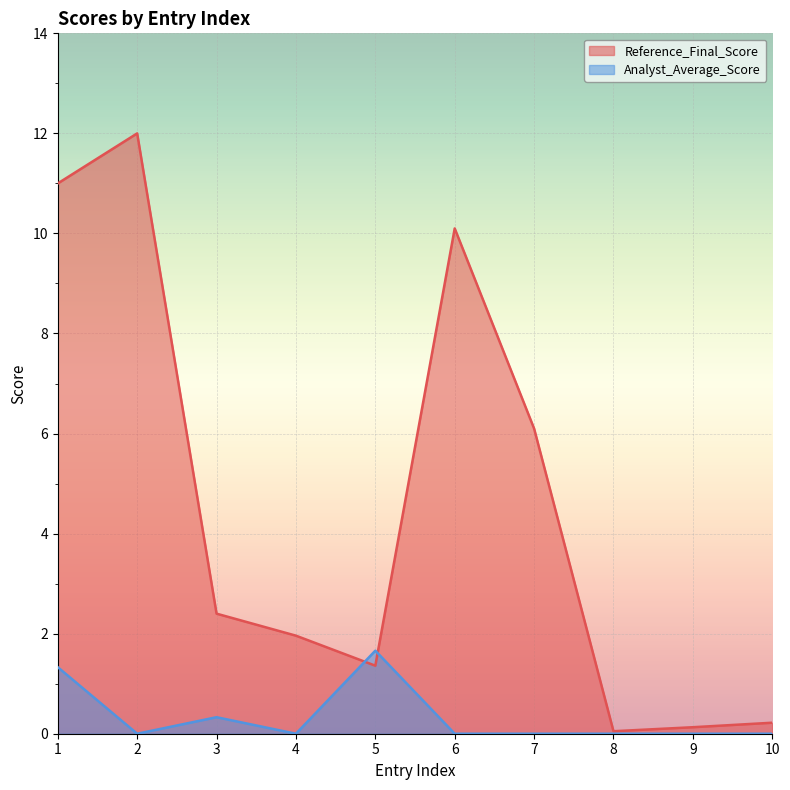

At which category is the sum across all series the highest?

1